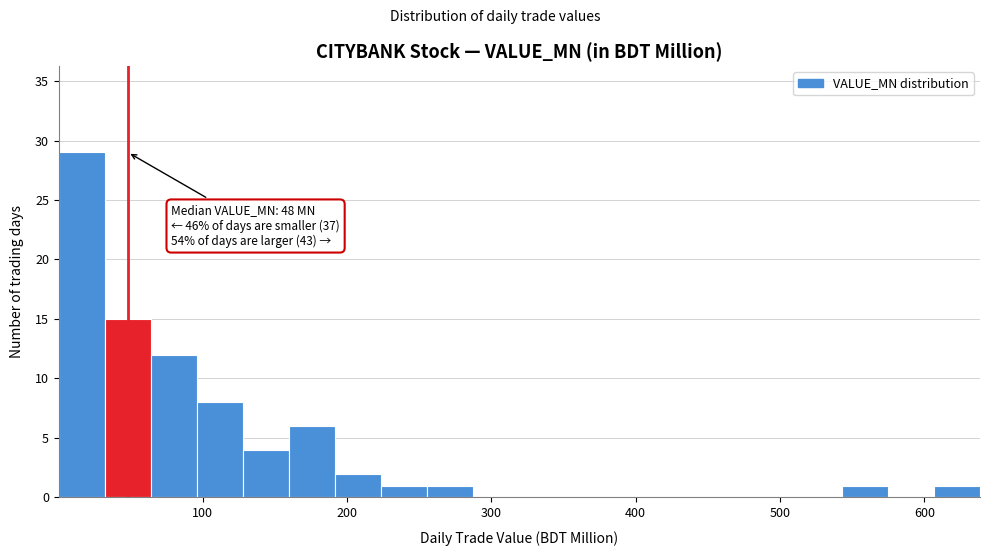

Around what value on the x-axis is the tallest bar? Give the approximate position of its centre, as read against the axis.

20